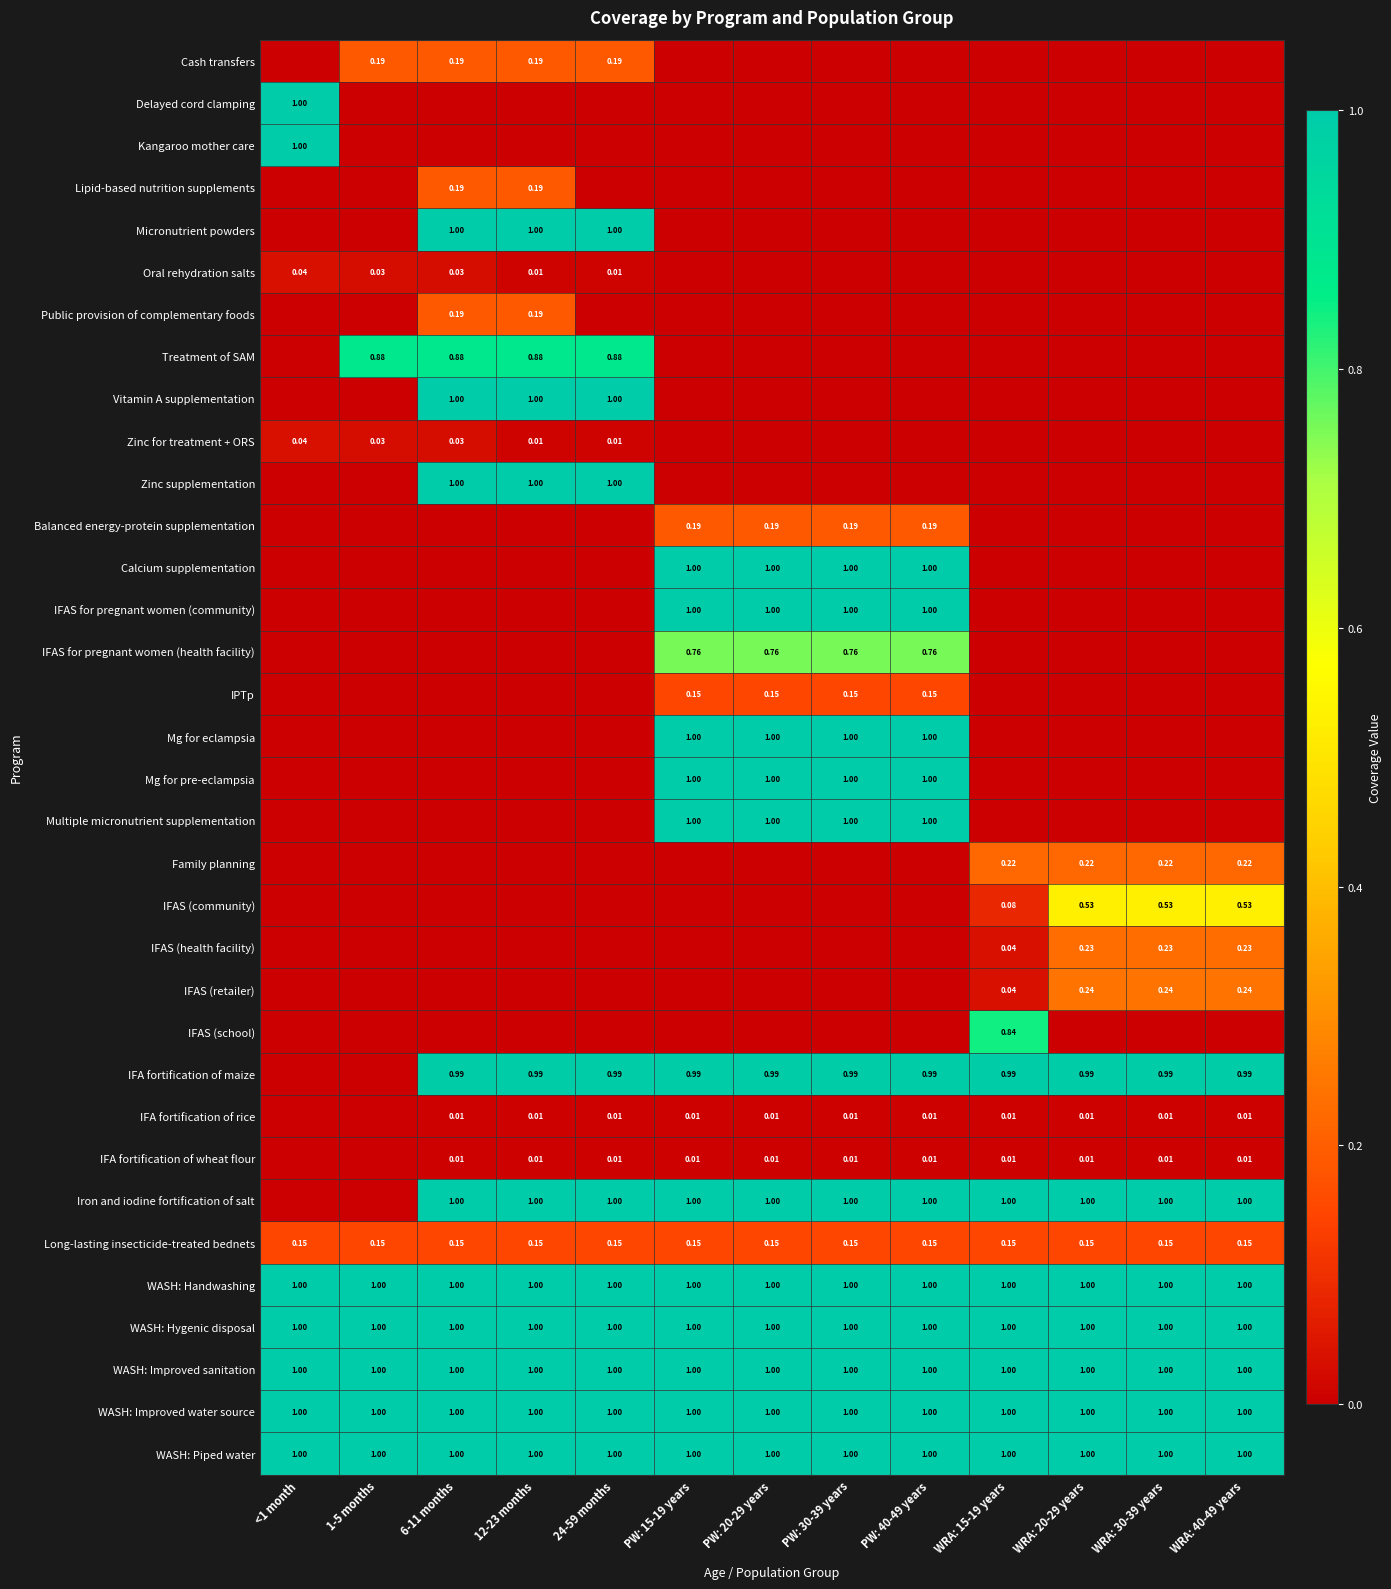

Is the value of Iron and iodine fortification of salt at PW: 30-39 years greater than the value of IFA fortification of rice at PW: 40-49 years?

Yes